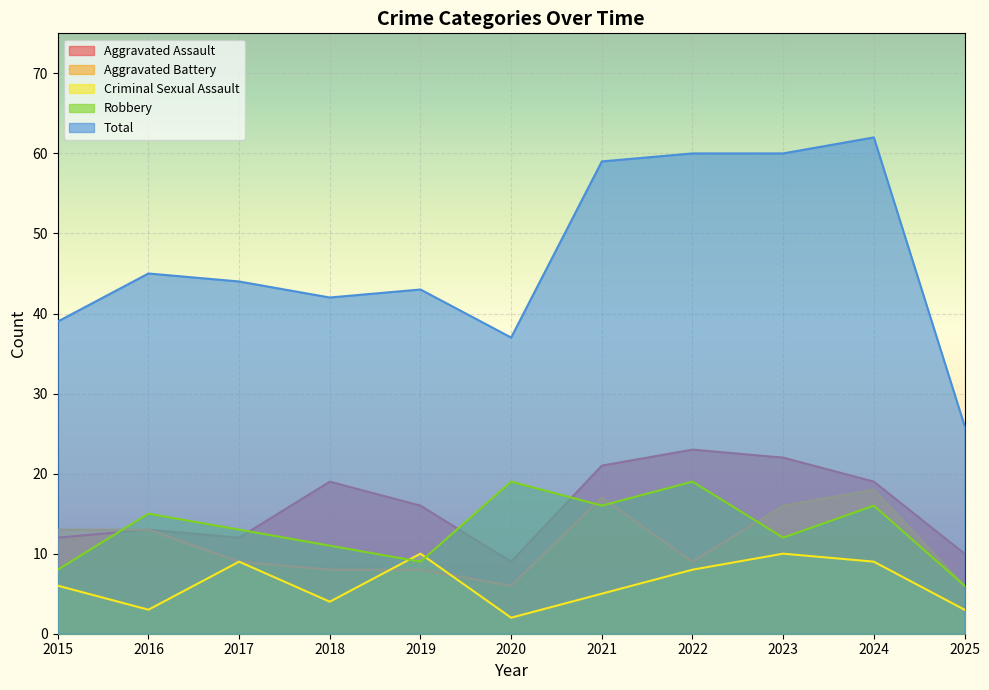

What is the value of the Criminal Sexual Assault point at the 4th from the left?

4